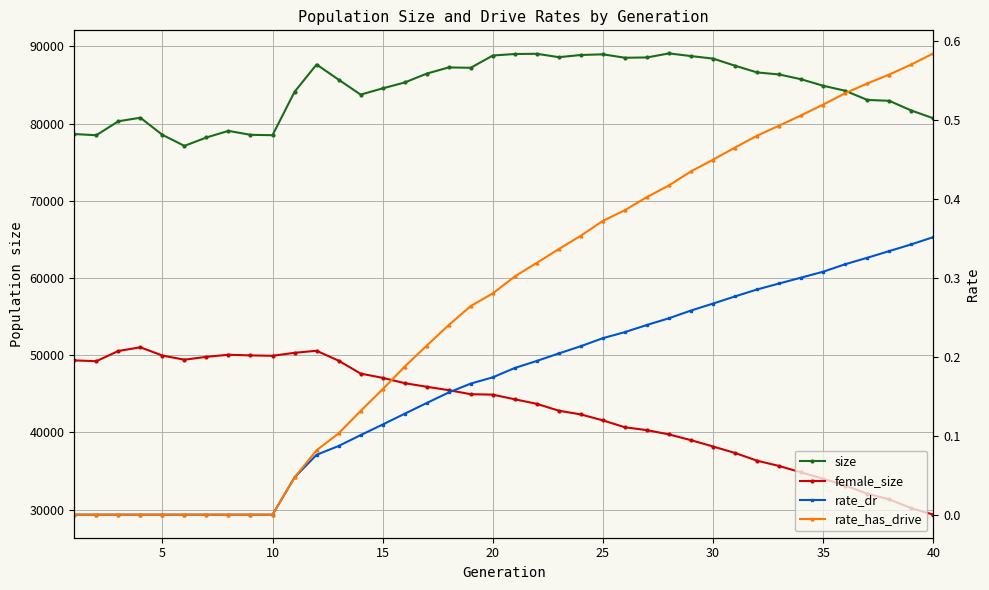

True or false: rate_dr and female_size cross at least once.

False